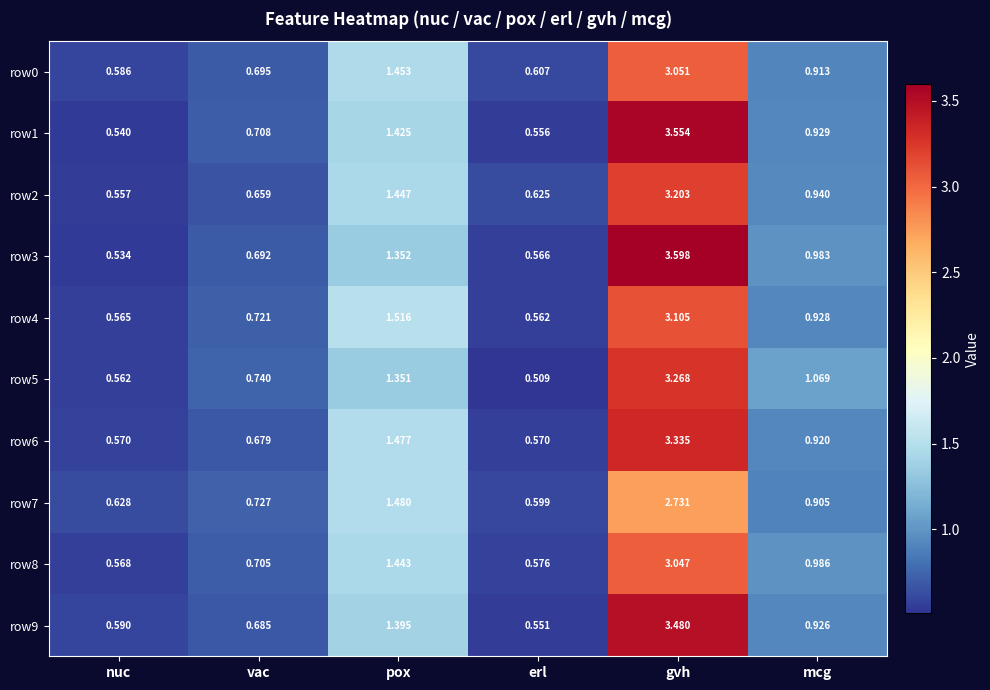

Where is row2 nearest to the value 1?

mcg